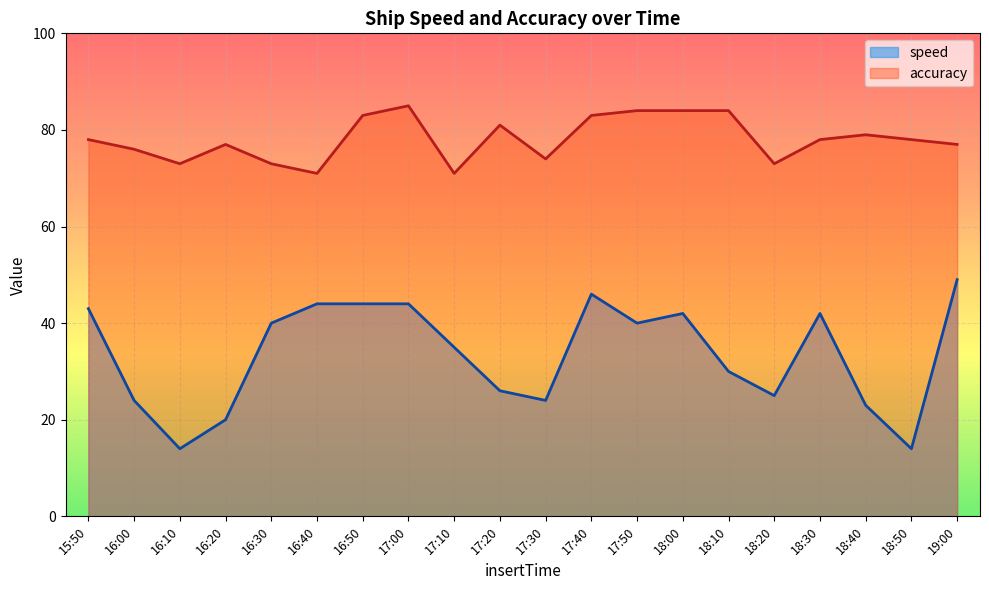

What is the maximum value shown in the chart?

85